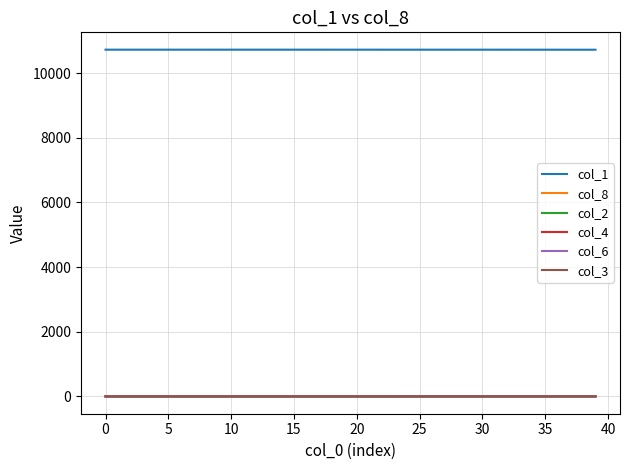

Which series has the largest total across all categories?

col_1